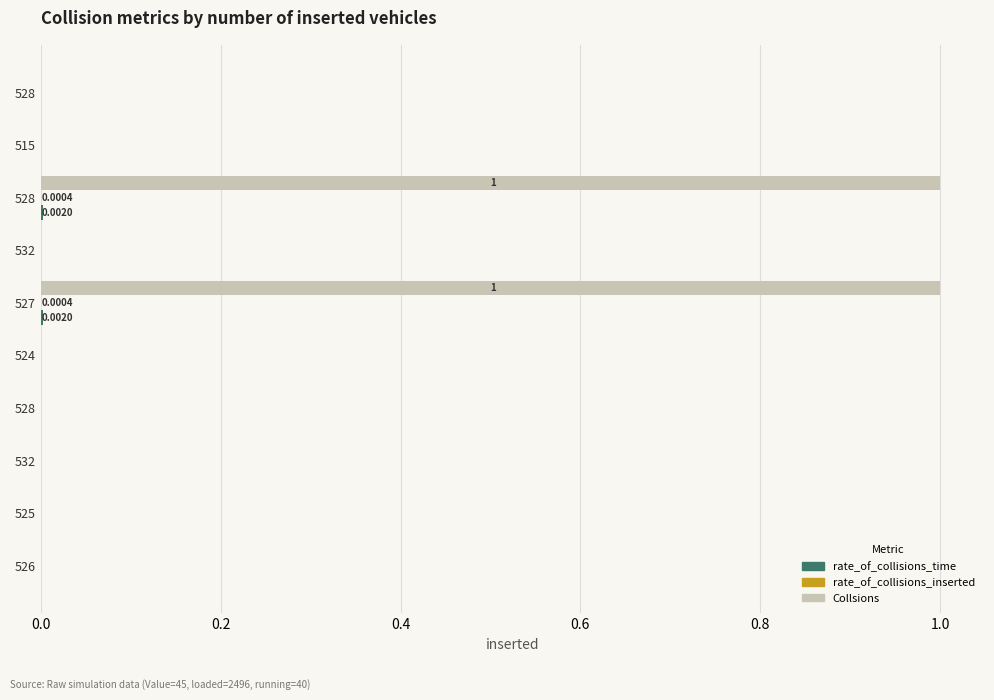

Count the number of data series in this chart.

3